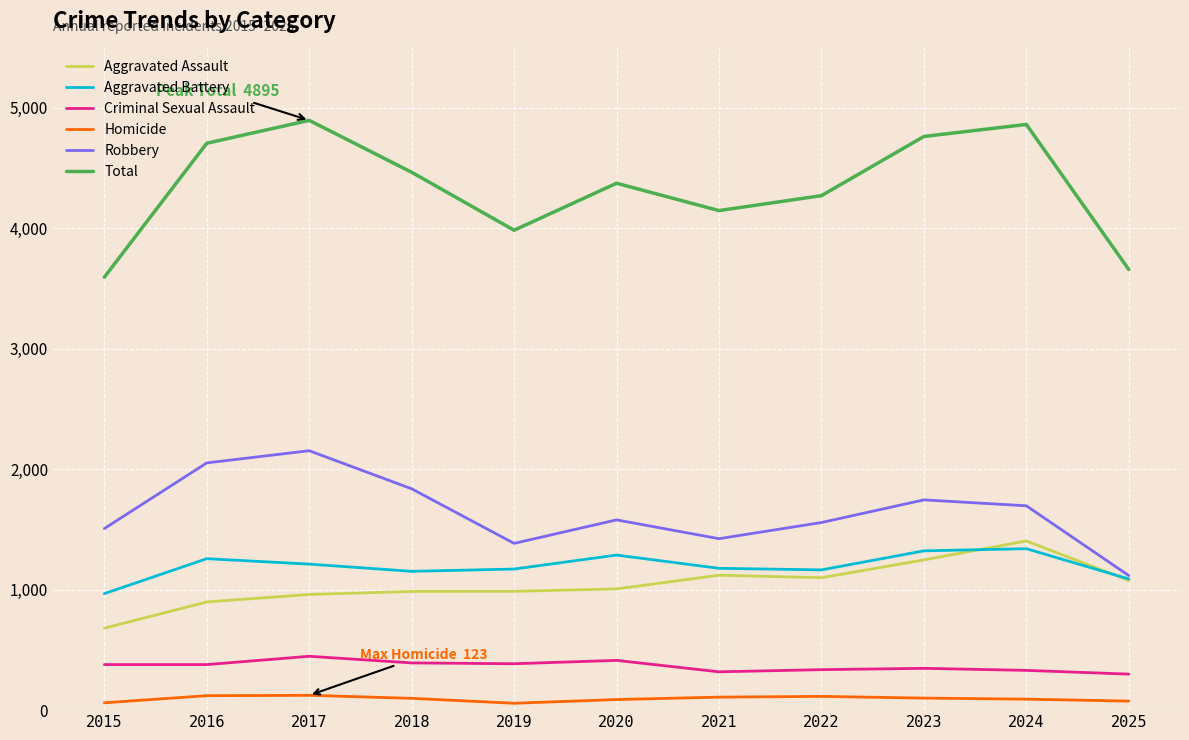

The value of Aggravated Assault at 2017 is 960. True or false?

True